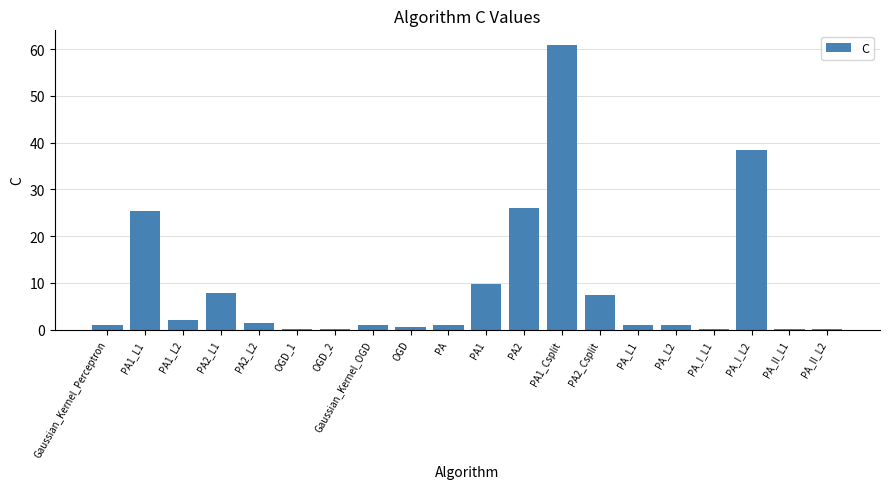

Which category has the highest value across all series?

PA1_Csplit